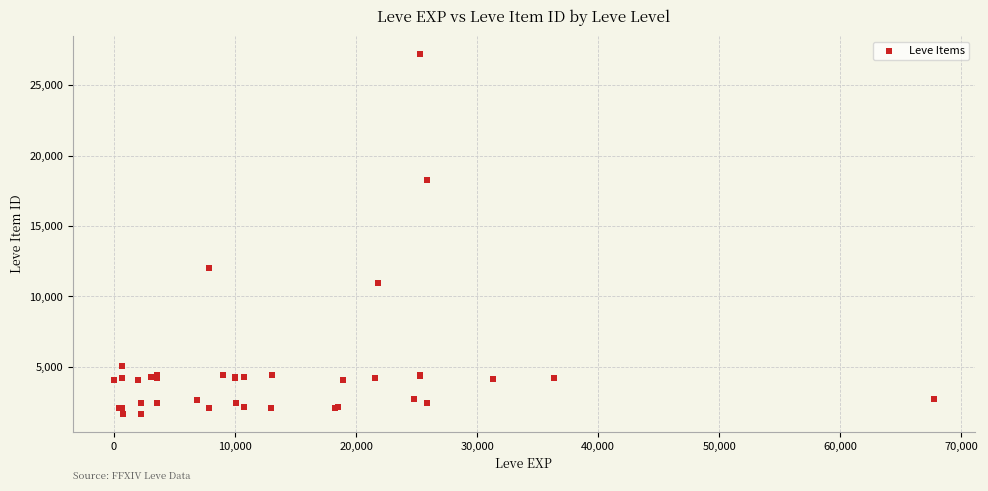

What Y value in the scatter plot is closest to 14448?

12018